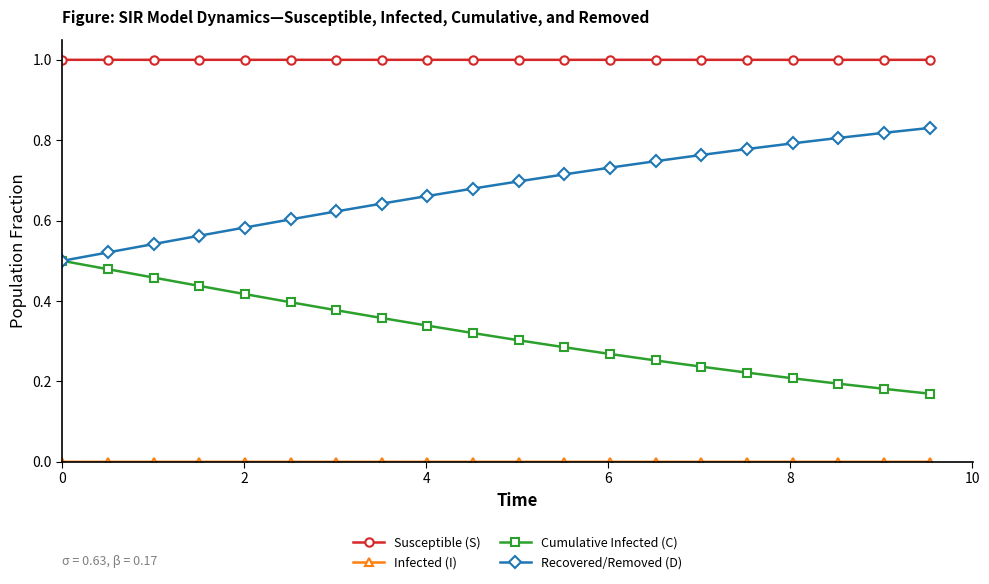

True or false: Susceptible (S) and Recovered/Removed (D) intersect in this chart.

False